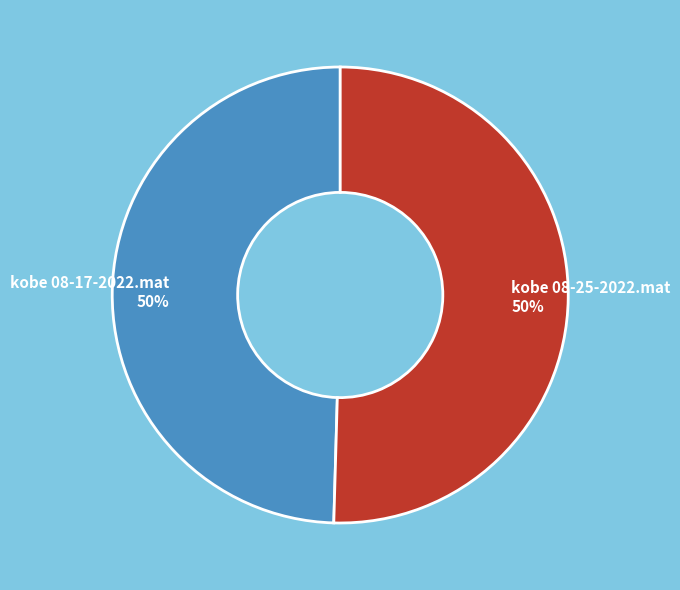

True or false: kobe 08-25-2022.mat accounts for 50% of the total.

True